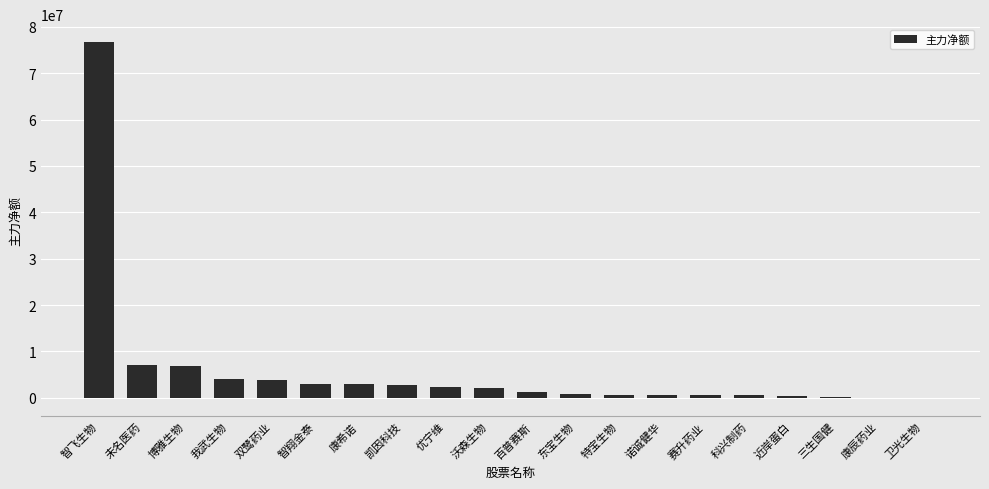

What is the change in value from 康希诺 to 卫光生物?

-3168700